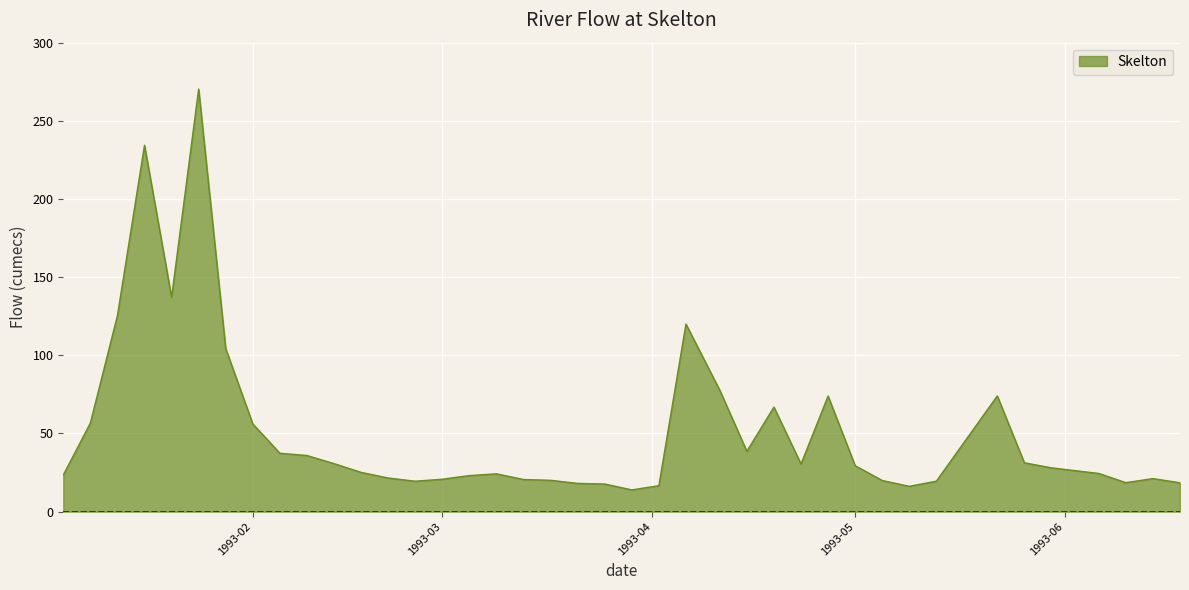

Does the chart have visible grid lines?

Yes